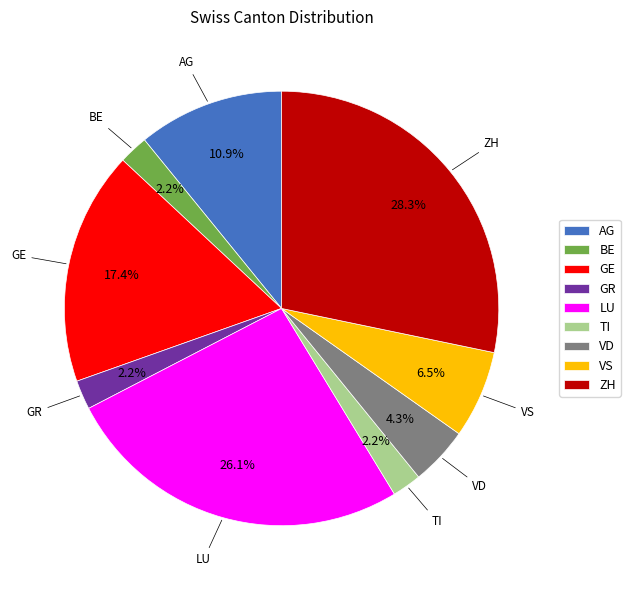

How many slices are in this pie chart?

9